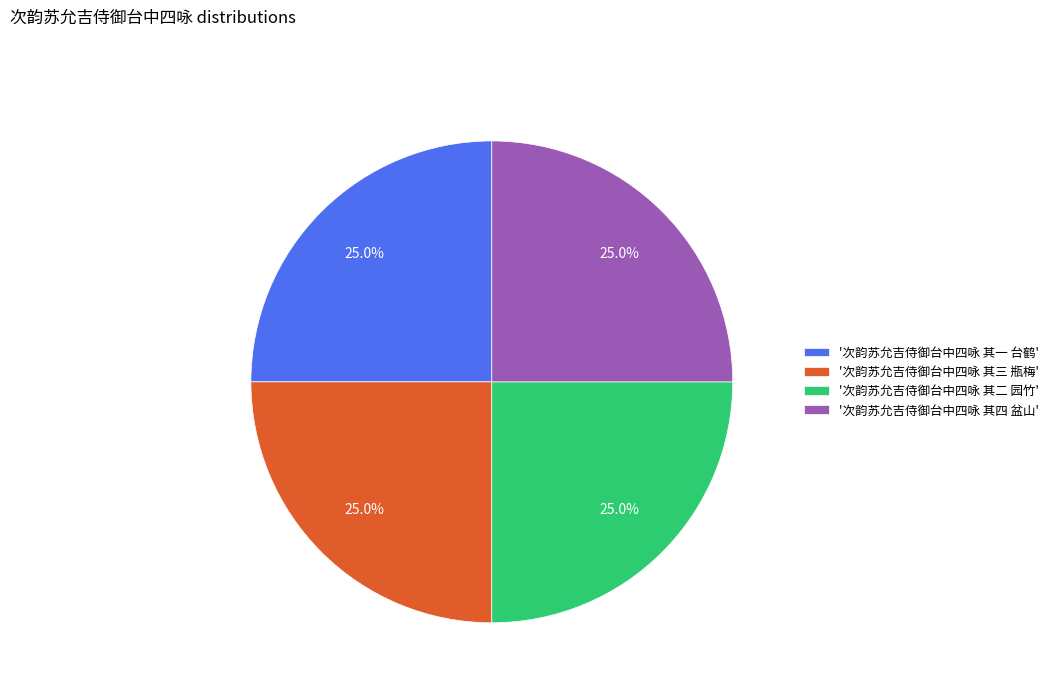

How much of the chart is everything except '次韵苏允吉侍御台中四咏 其三 瓶梅'?

75.0%